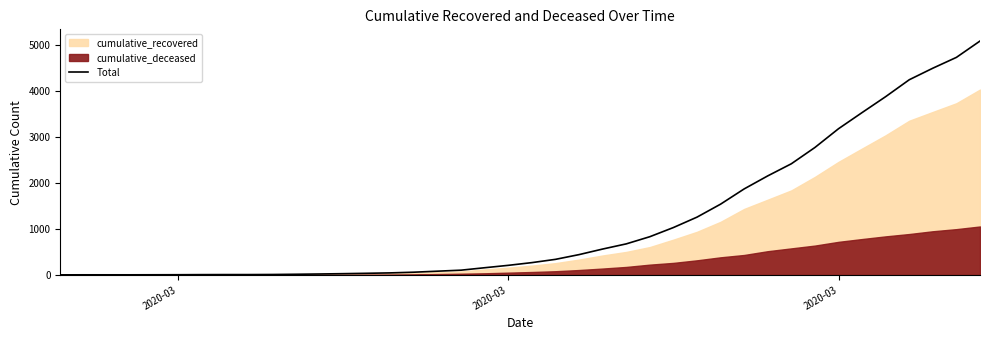

What is the value of the 37th point from the left?

4241